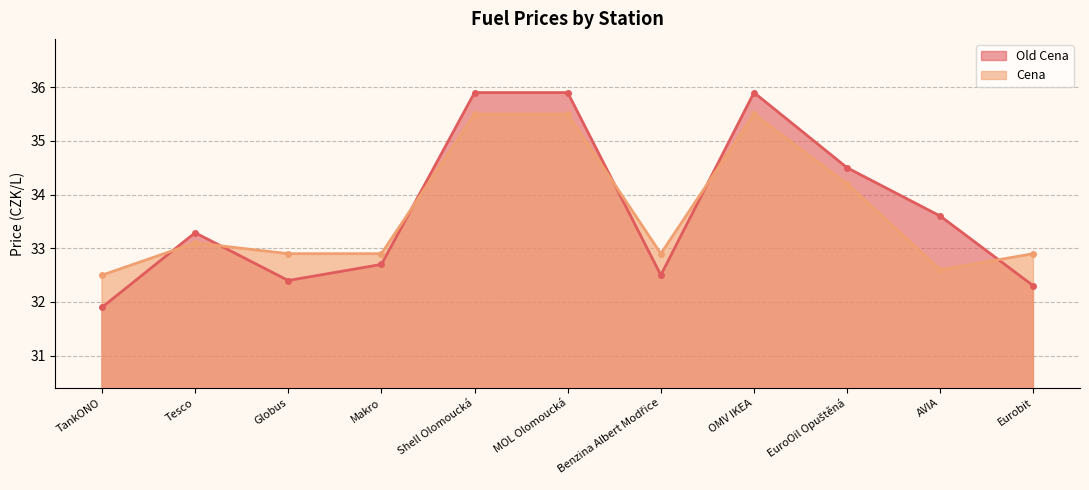

At which category is the sum across all series the highest?

Shell Olomoucká